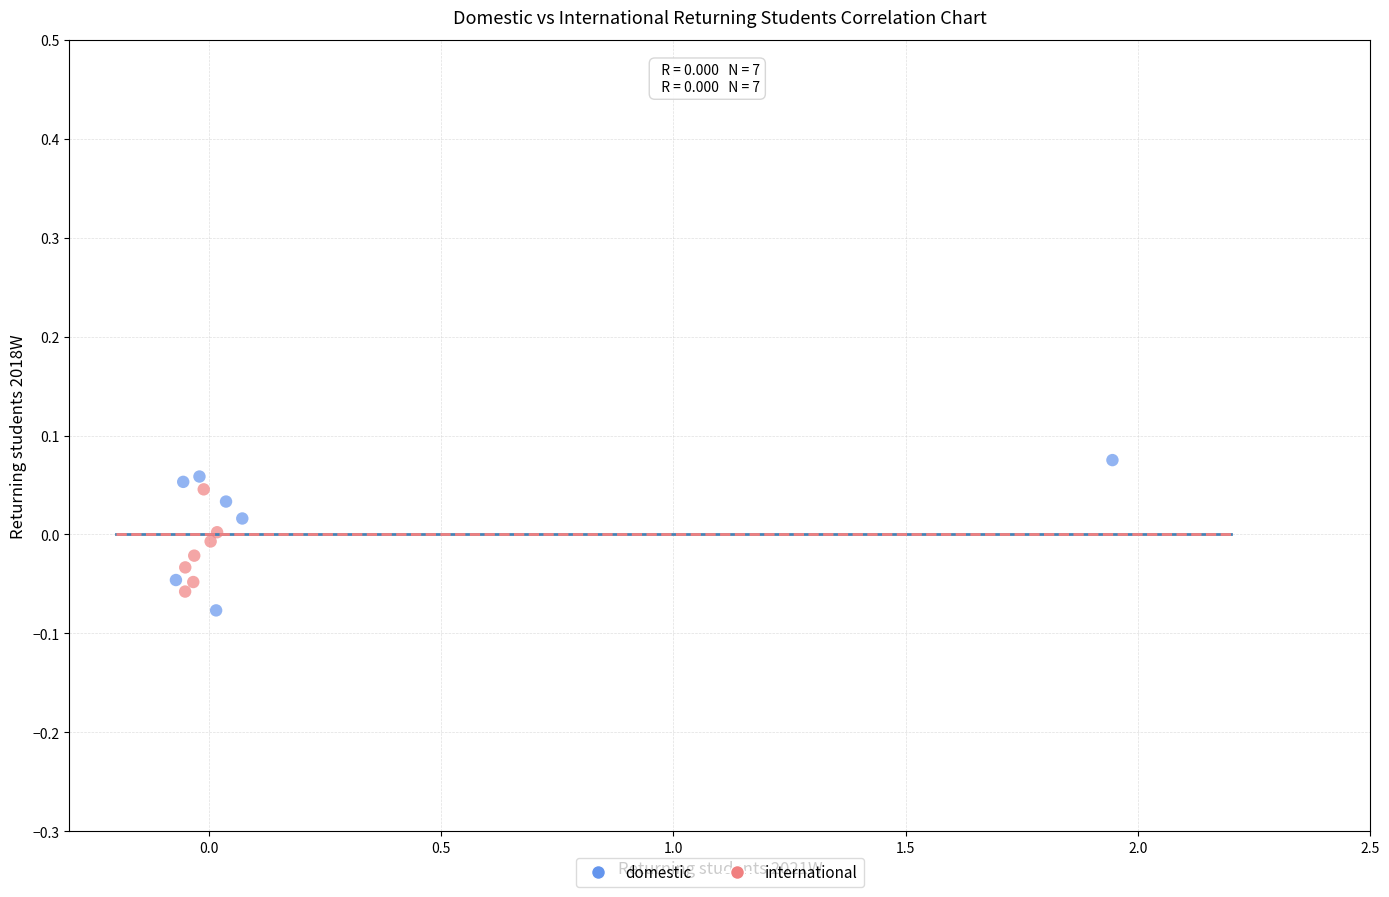

Which series has the widest spread of Y values?

domestic